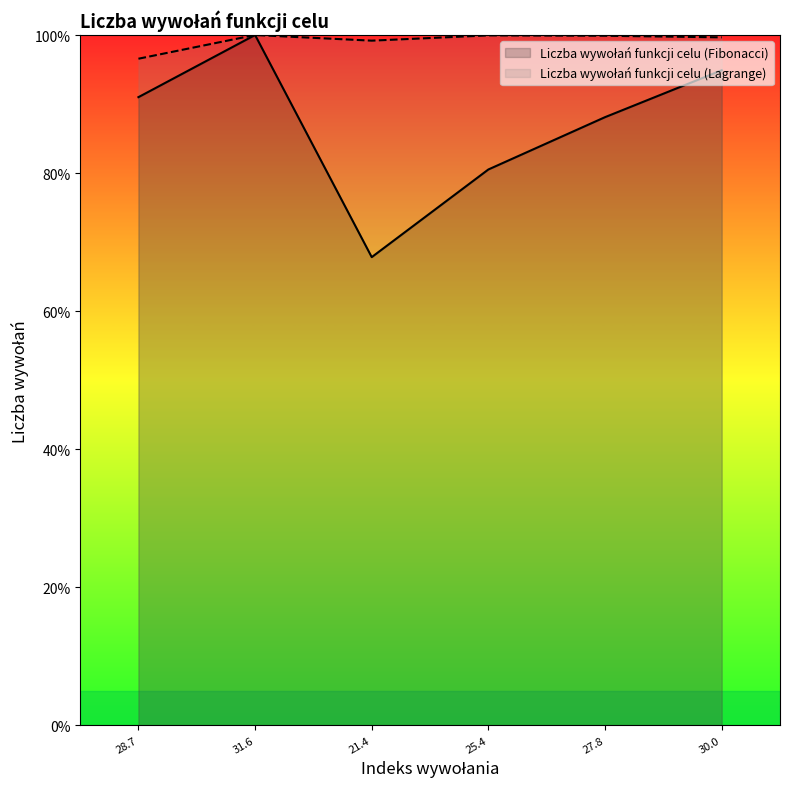

What is the lowest value of the Liczba wywołań funkcji celu (Fibonacci) series?

67.8